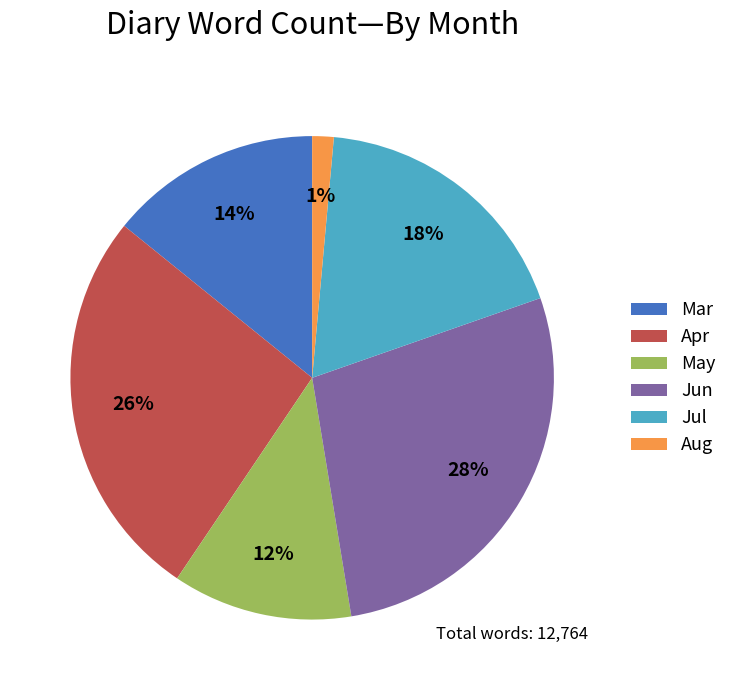

The Jul slice represents 4% of the pie. True or false?

False